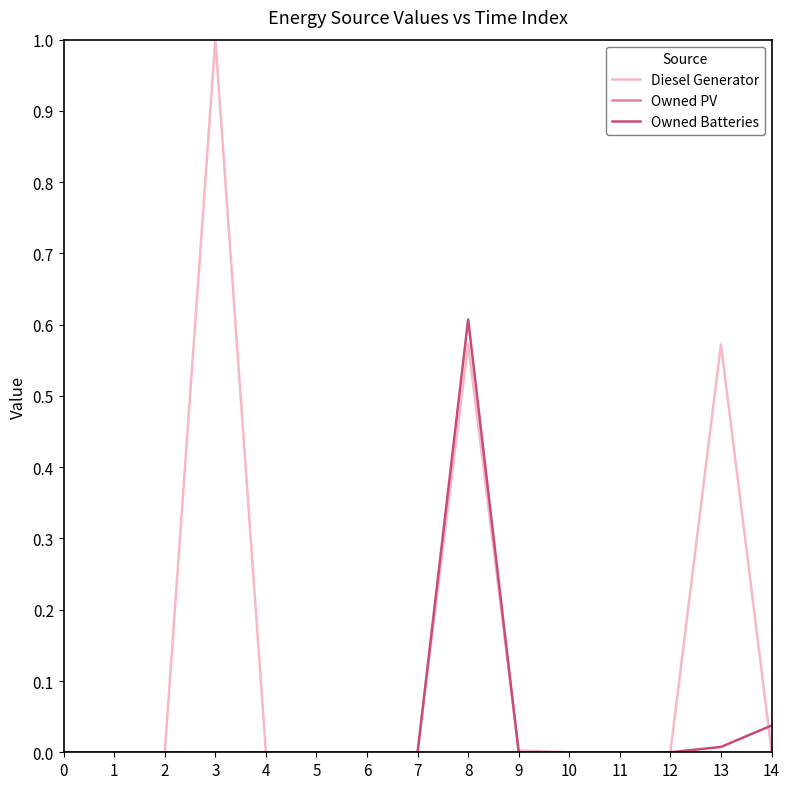

Which series has the largest range (max minus min)?

Diesel Generator